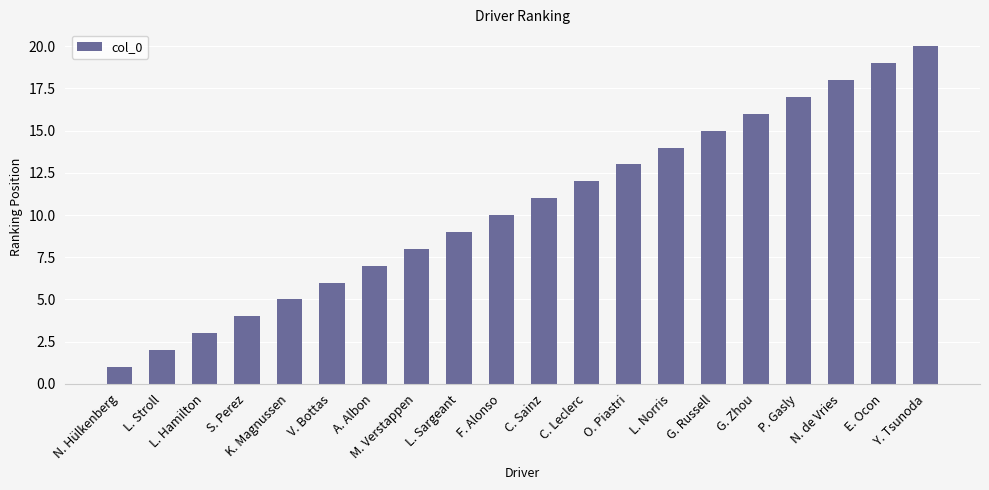

Is it true that the value at L. Norris is 14?

True